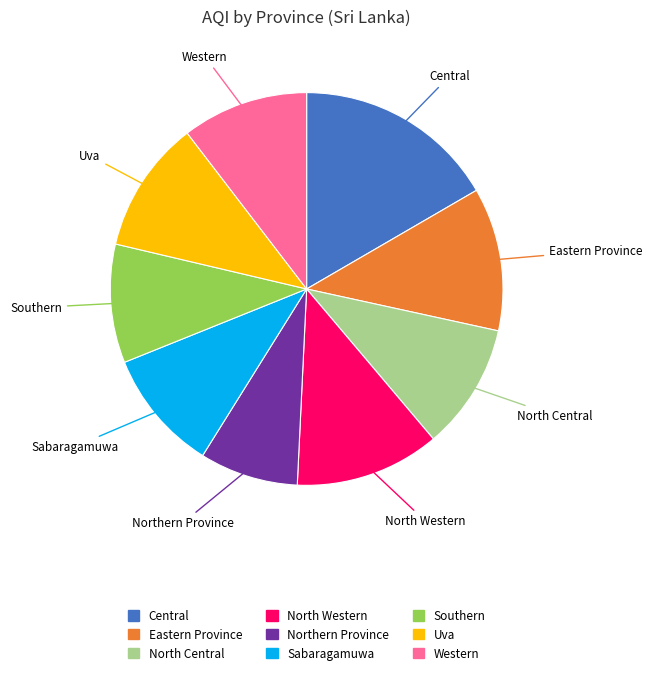

Which has a higher value, Southern or North Central?

North Central